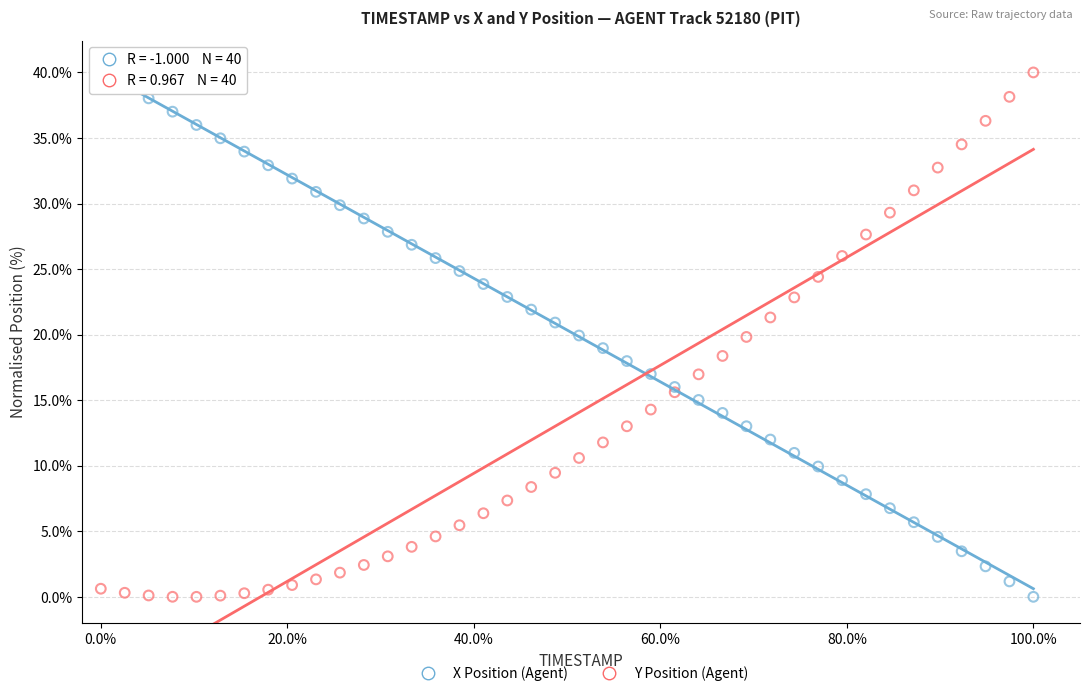

What is the X range (max minus min) for the scatter plot?

100.0